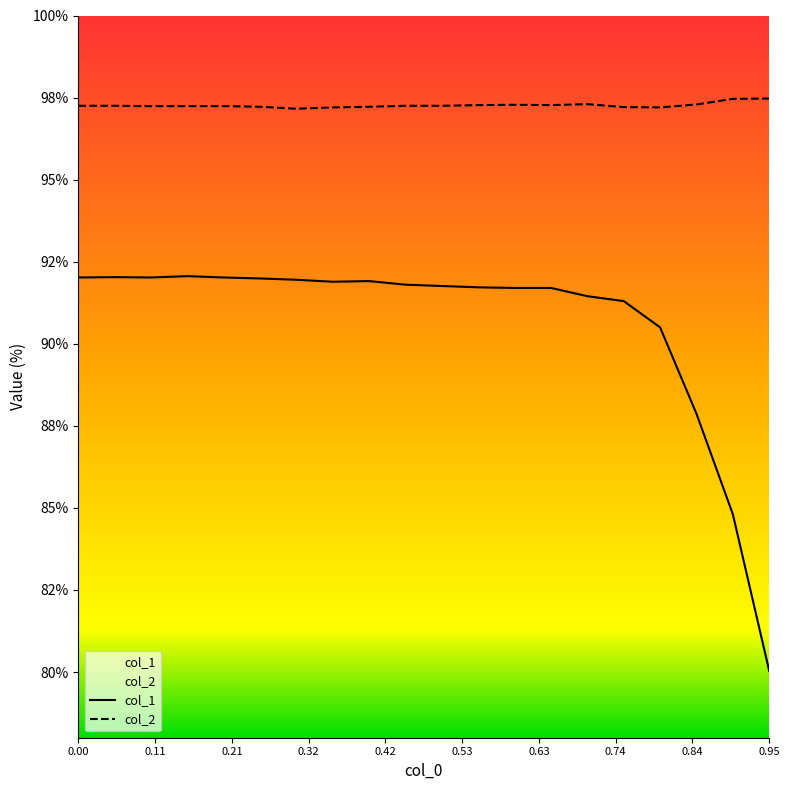

True or false: col_2 and col_1 intersect in this chart.

False